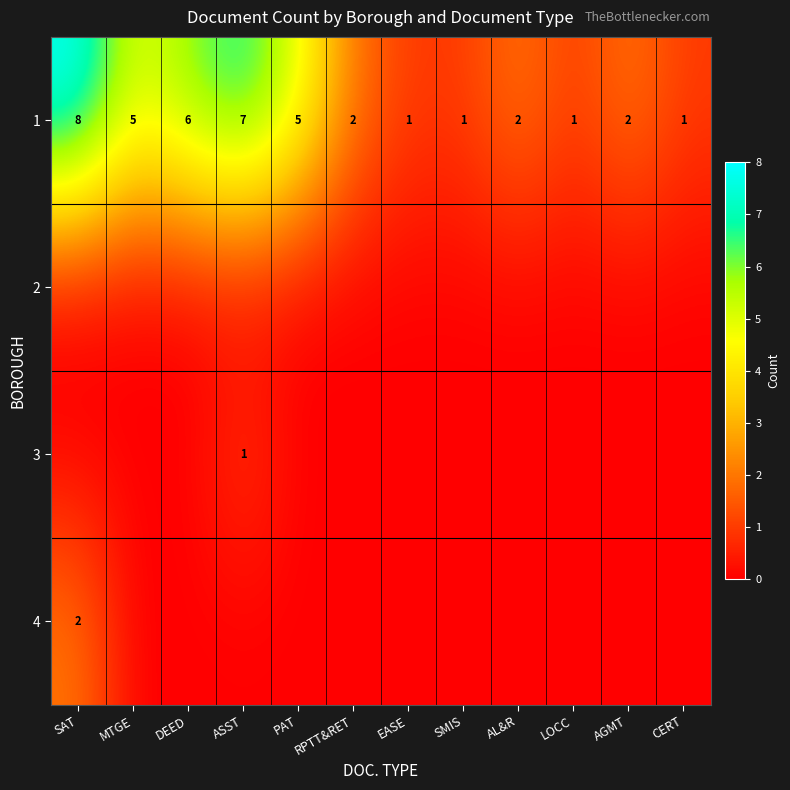

The value of 1 at SAT is 8. True or false?

True